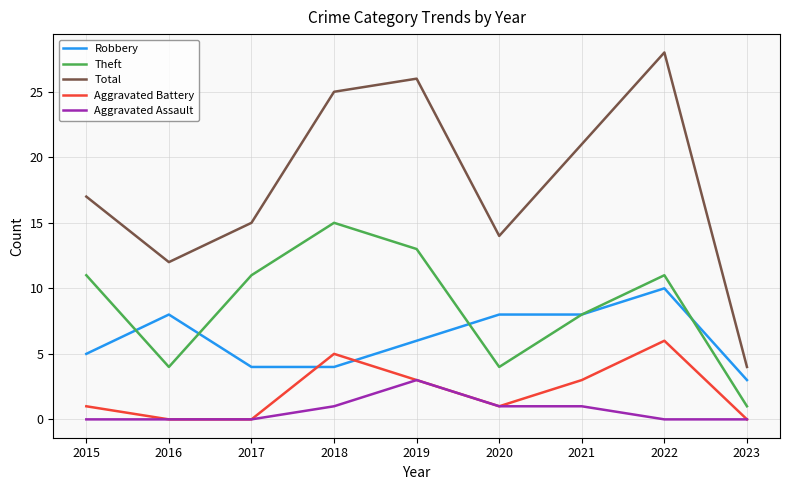

Count the Robbery values in the range 4 to 8.

7